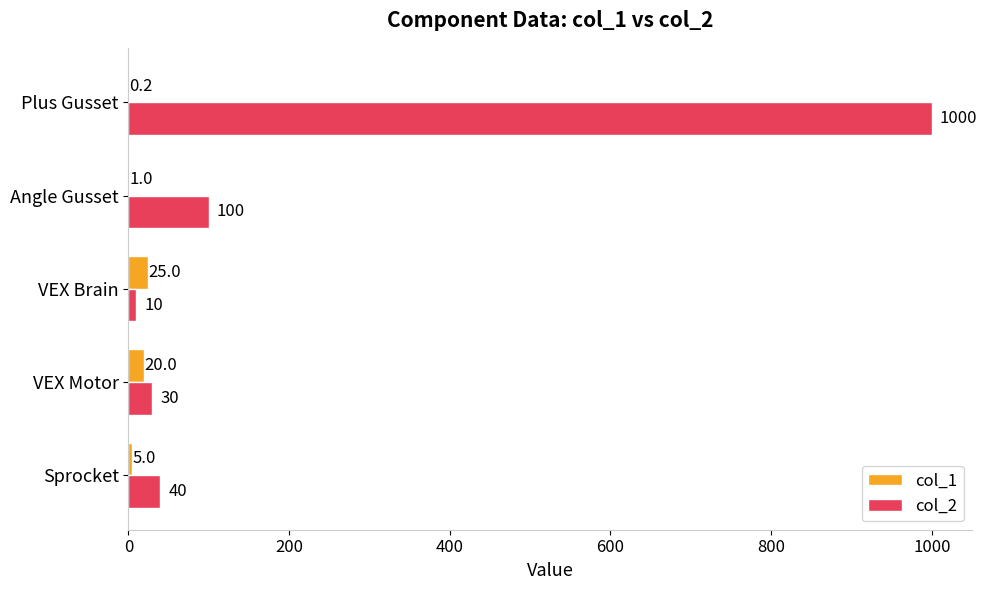

Between Sprocket and Angle Gusset, which series saw the biggest shift?

col_2